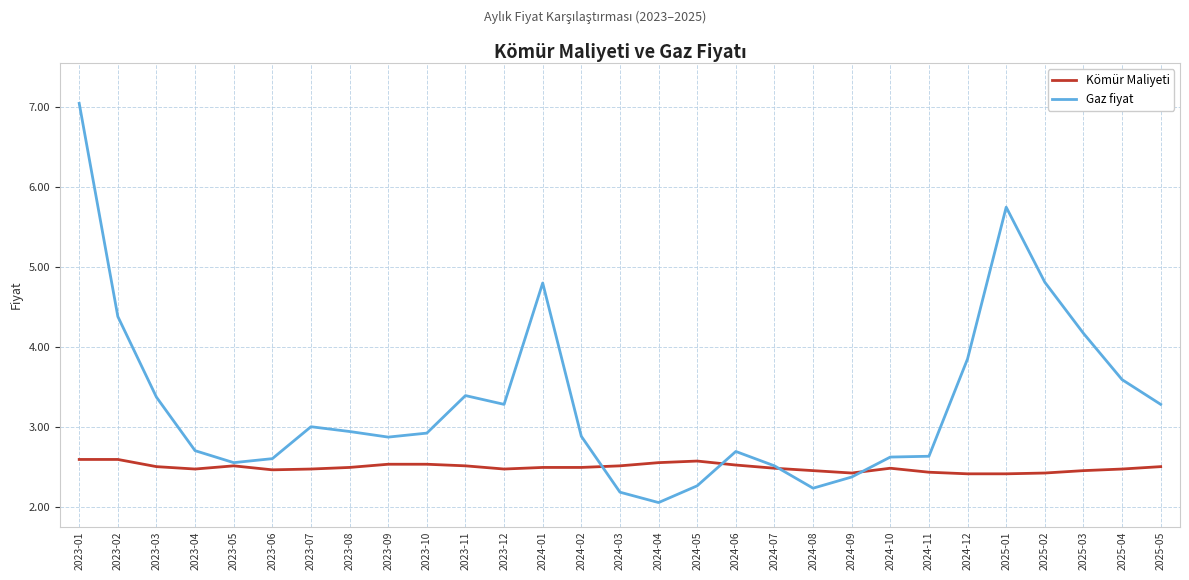

At which category is the sum across all series the highest?

2023-01